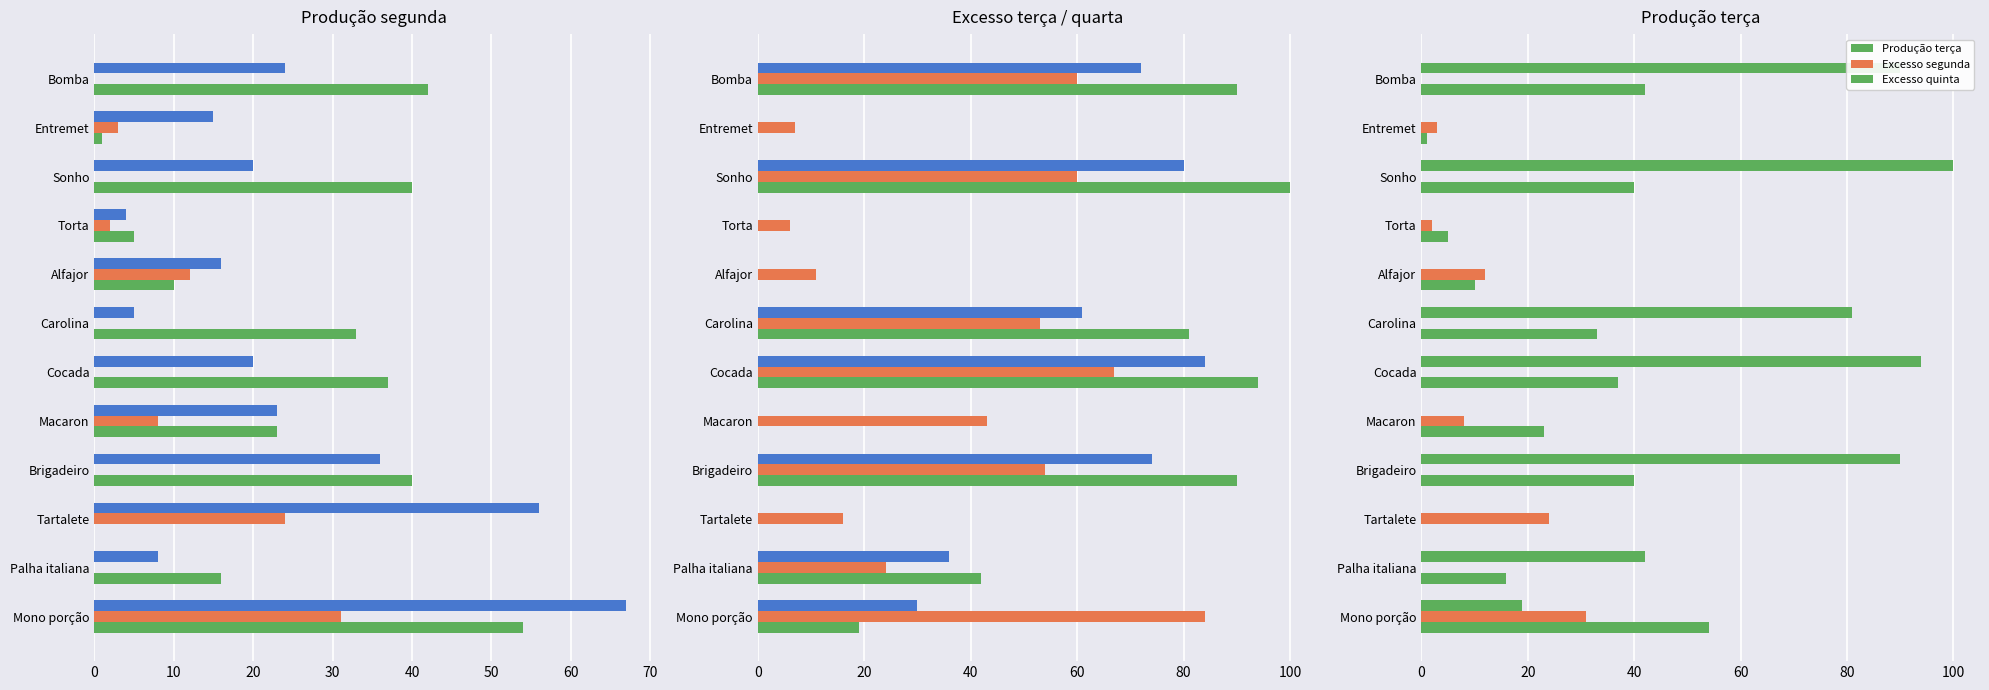

The value of Produção segunda at Macaron is 36. True or false?

False